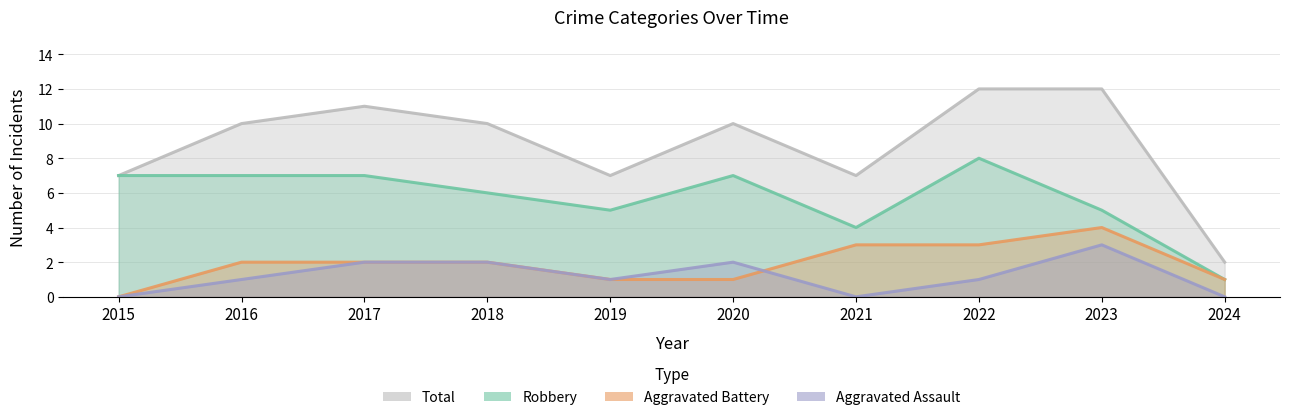

Reading left to right, list all the values displayed in this chart.

Aggravated Assault: 2015=0	2016=1	2017=2	2018=2	2019=1	2020=2	2021=0	2022=1	2023=3	2024=0
Aggravated Battery: 2015=0	2016=2	2017=2	2018=2	2019=1	2020=1	2021=3	2022=3	2023=4	2024=1
Robbery: 2015=7	2016=7	2017=7	2018=6	2019=5	2020=7	2021=4	2022=8	2023=5	2024=1
Total: 2015=7	2016=10	2017=11	2018=10	2019=7	2020=10	2021=7	2022=12	2023=12	2024=2